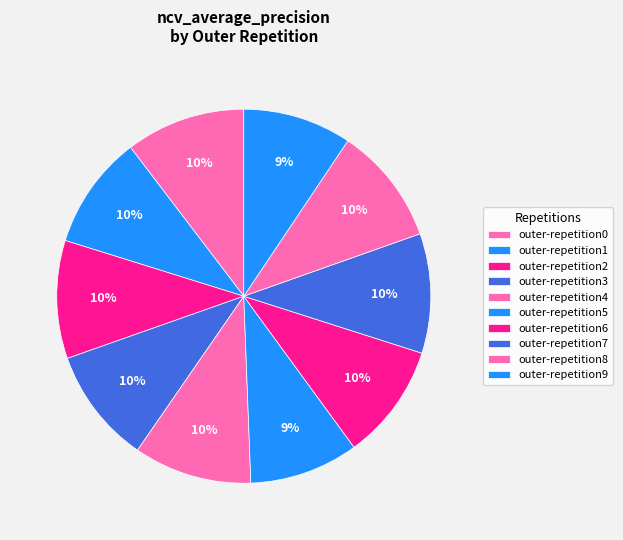

How many slices are in this pie chart?

10